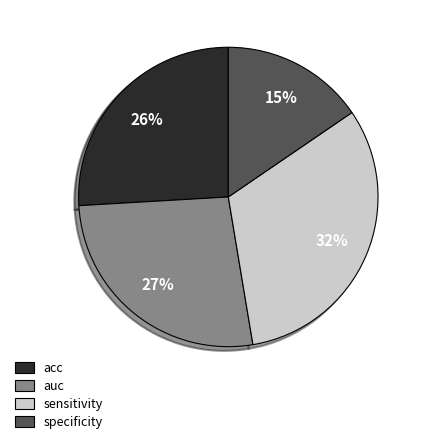

Is it true that acc is 20% of the pie?

False